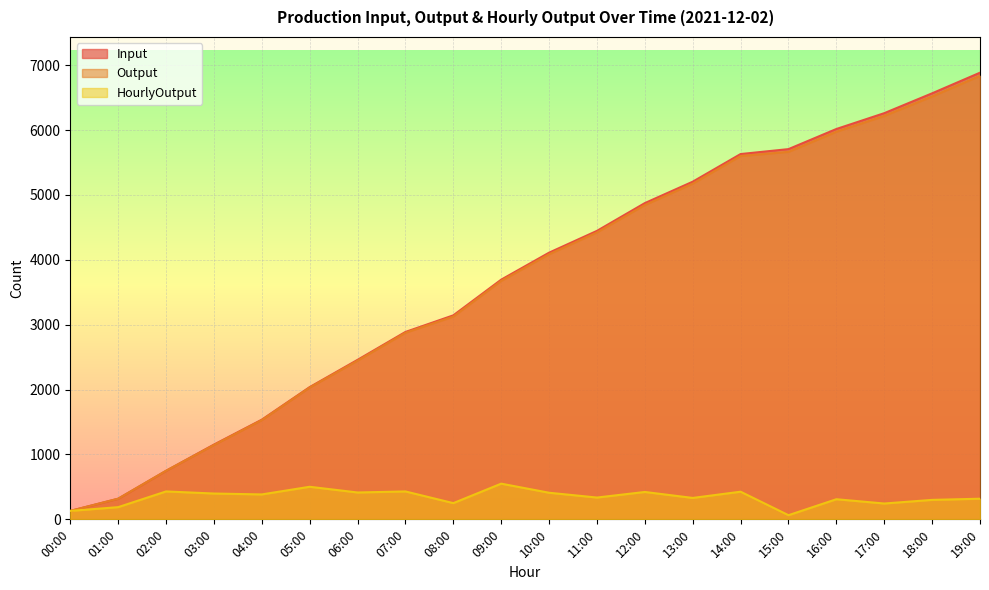

How many lines are shown in the chart?

3